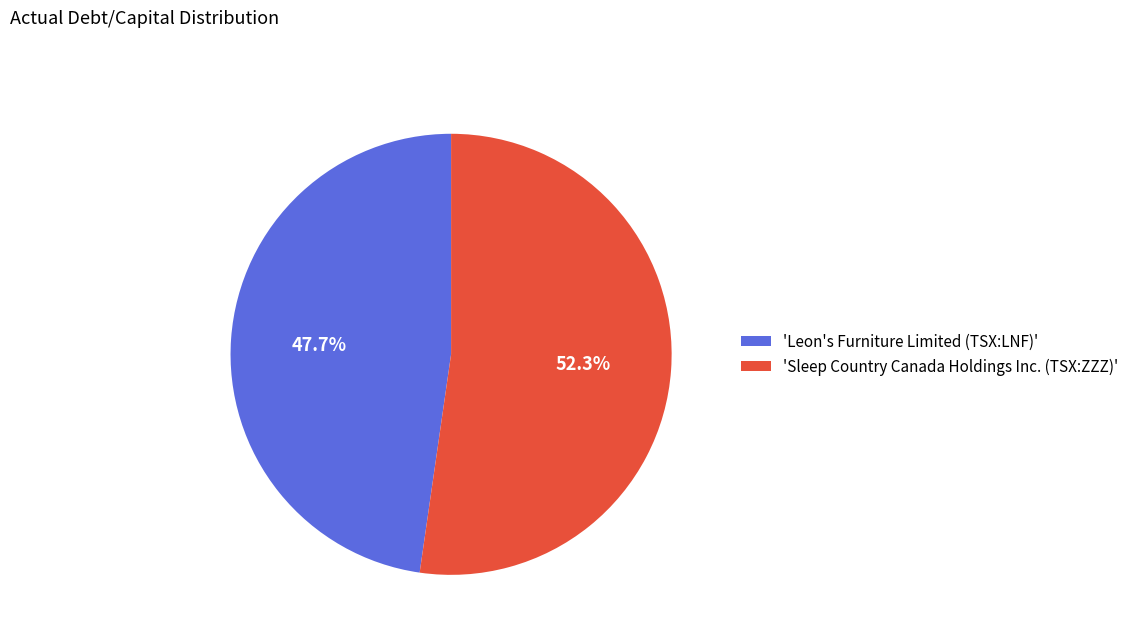

To the nearest percent, what is the average slice percentage?

50%